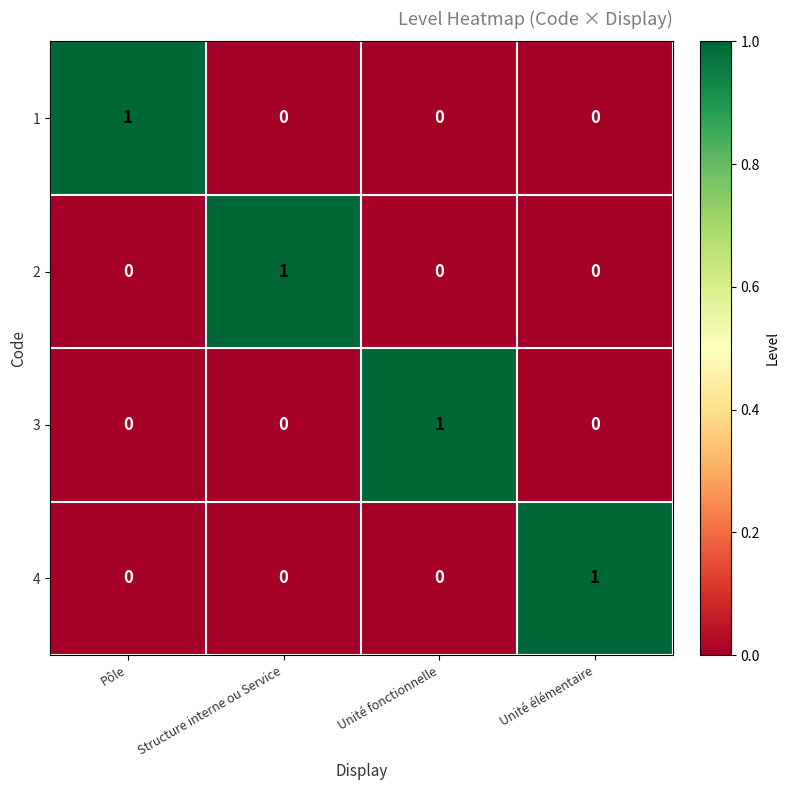

How many series are shown in this chart?

4